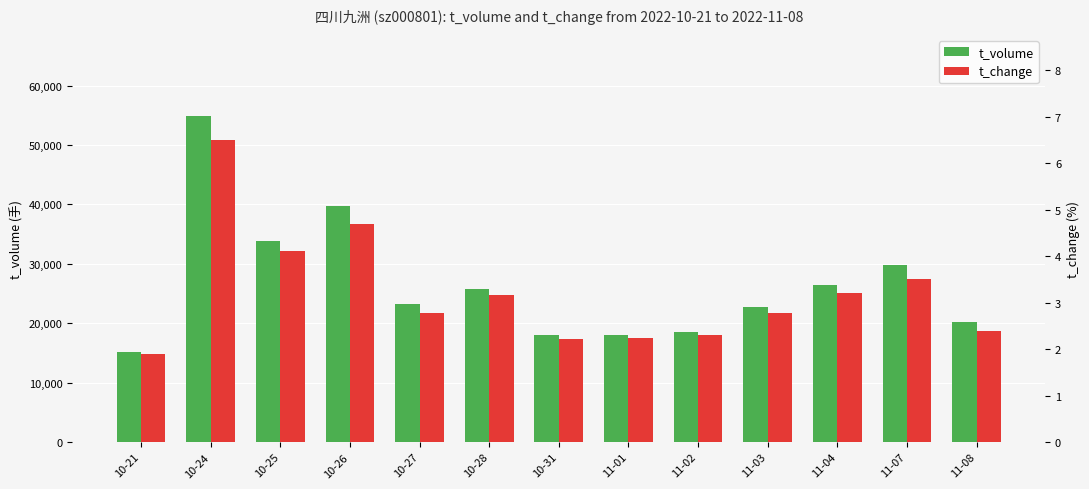

What is the label of the 9th bar from the left?

11-02